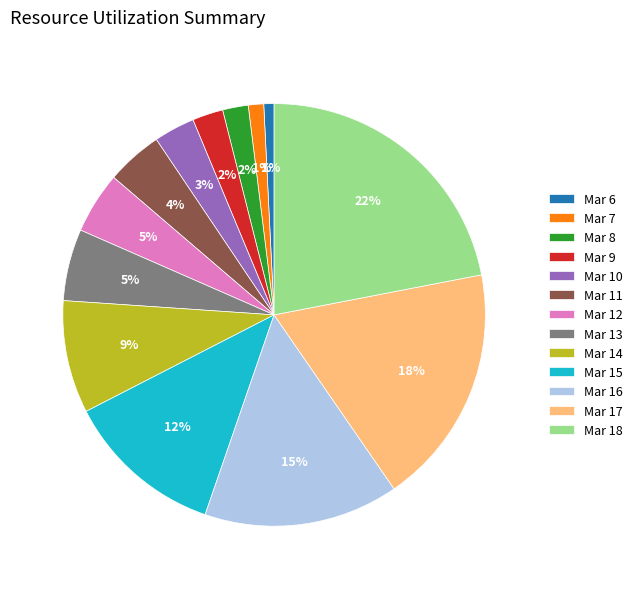

Which has a higher value, Mar 6 or Mar 18?

Mar 18